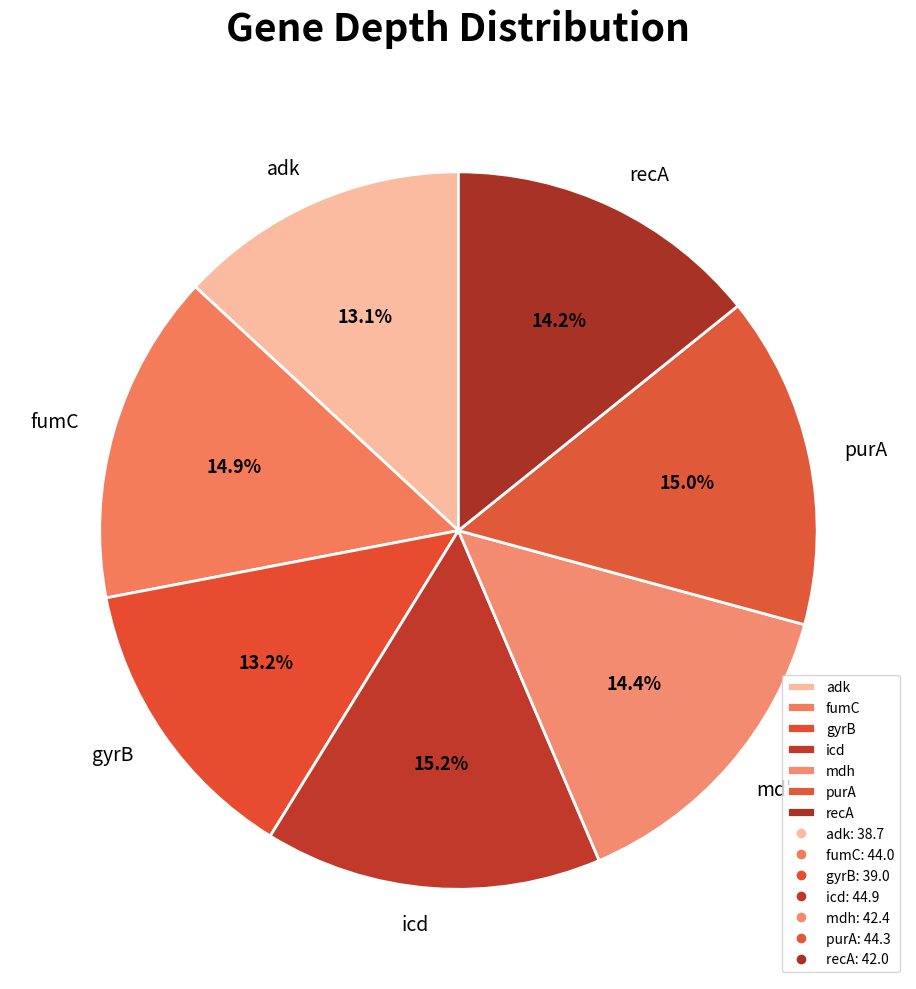

Approximately how many times larger is the value at purA compared to adk?

1.1